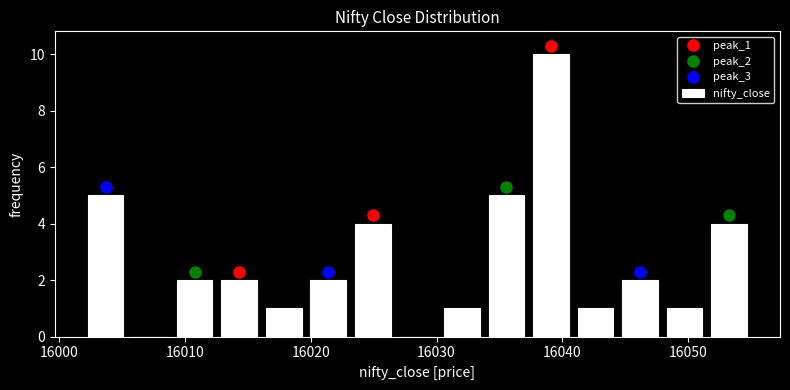

Around what value on the x-axis is the tallest bar? Give the approximate position of its centre, as read against the axis.

16039